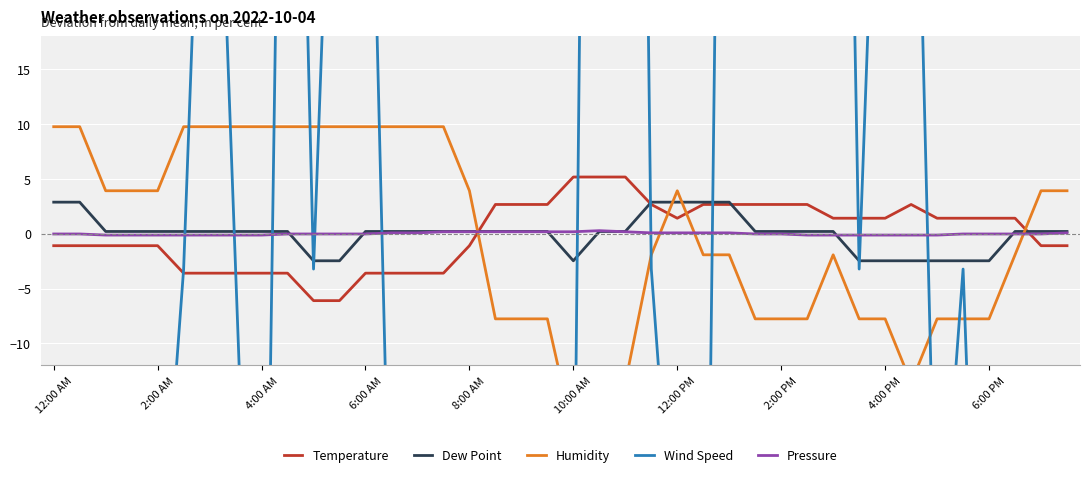

How many interior local peaks does the Temperature series have?

1